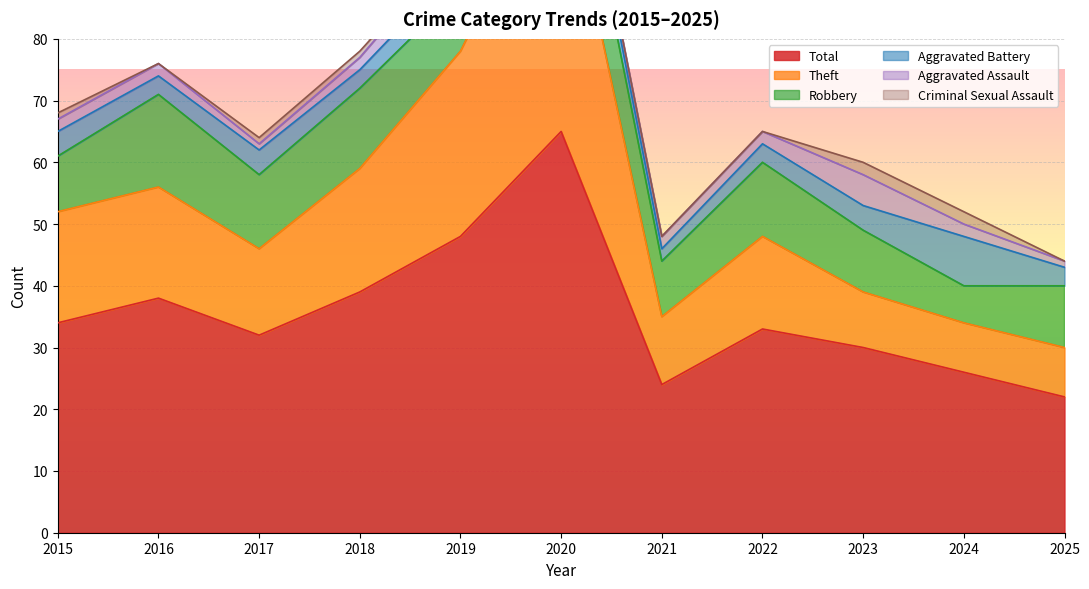

Is it true that Criminal Sexual Assault equals 1 at 2017?

True